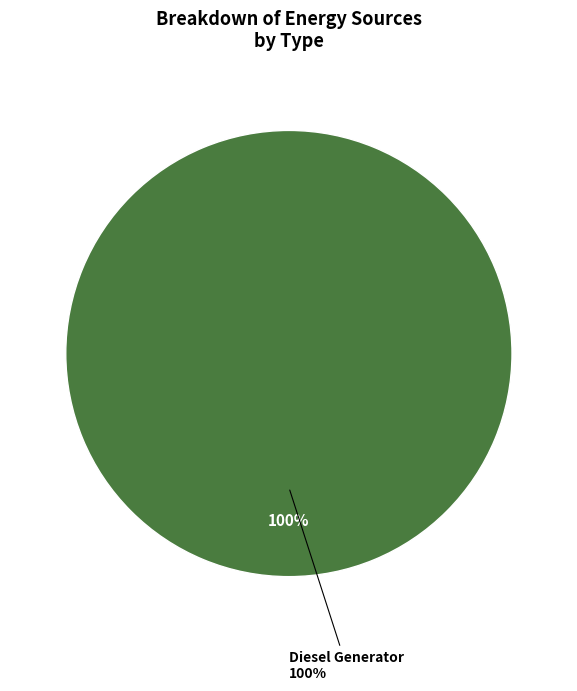

To the nearest percent, what is the combined percentage of Diesel Generator and Owned PV?

100%